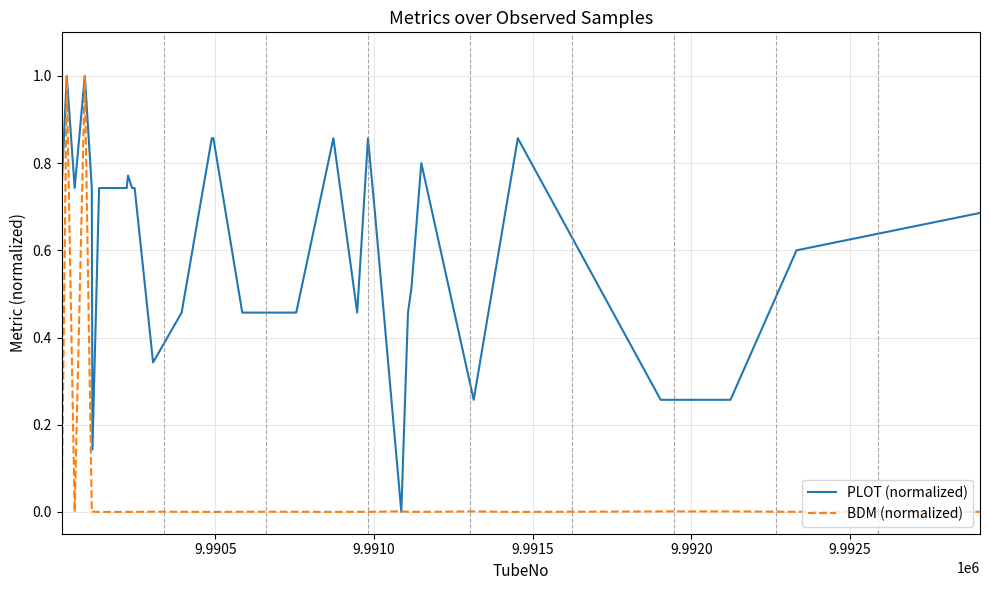

What is the greatest value displayed?

1.0